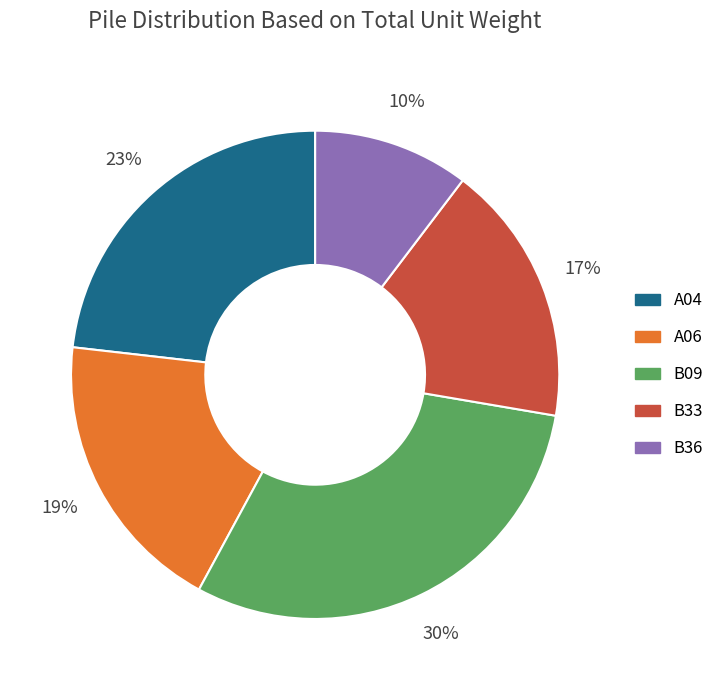

Which category has the smallest portion of the pie?

B36